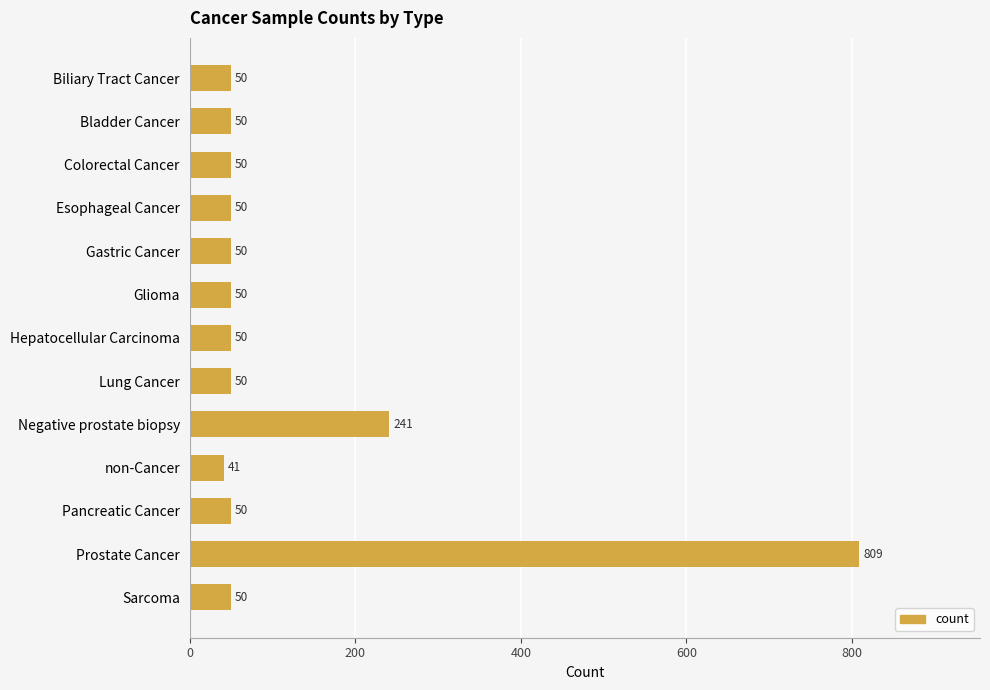

What position from the bottom is Pancreatic Cancer?

3